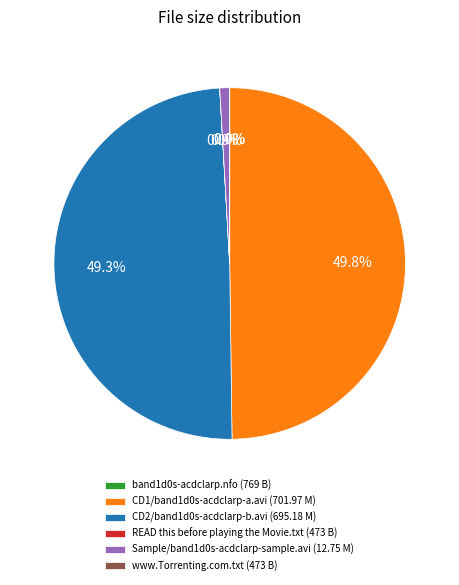

To the nearest percent, what is the difference between the largest and smallest slice percentages?

50%